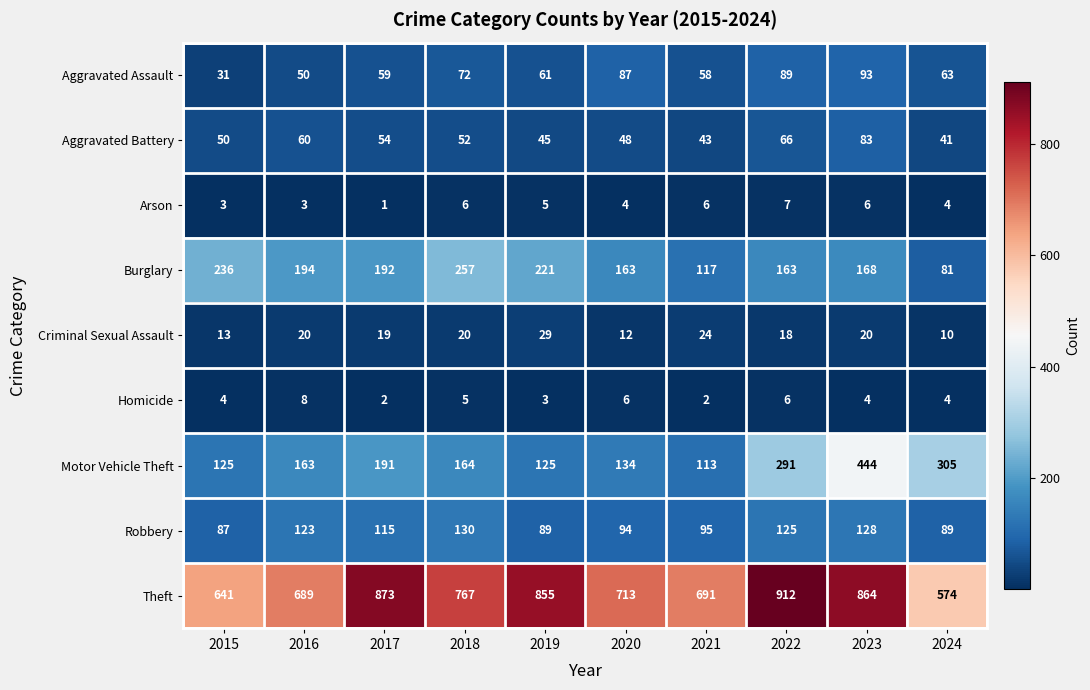

Count the number of categories in the chart.

10